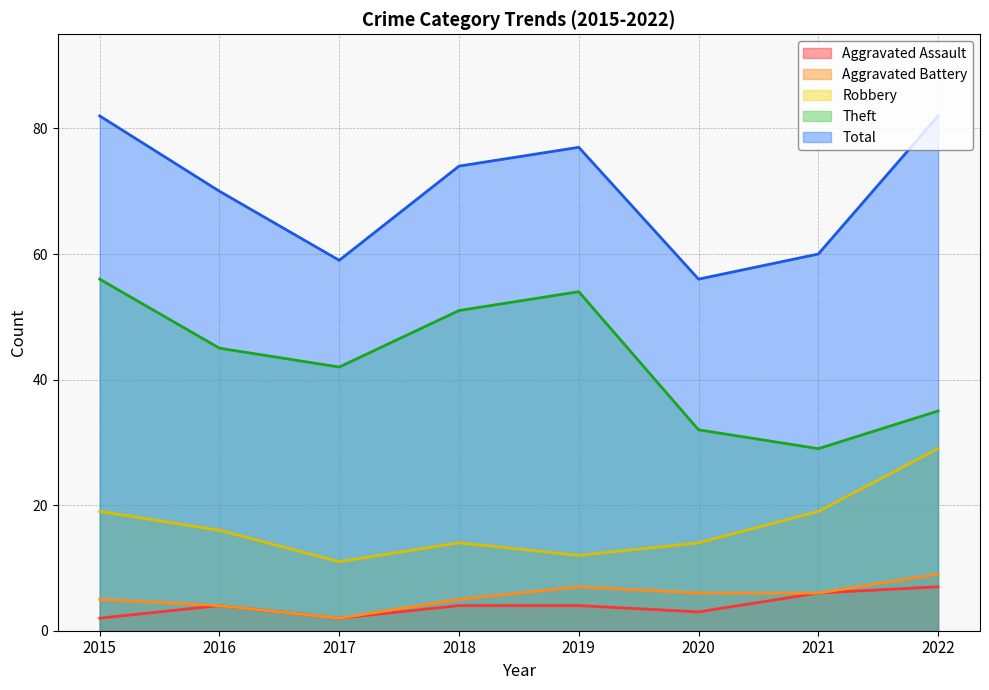

True or false: Total has a value of 70 at 2016.

True